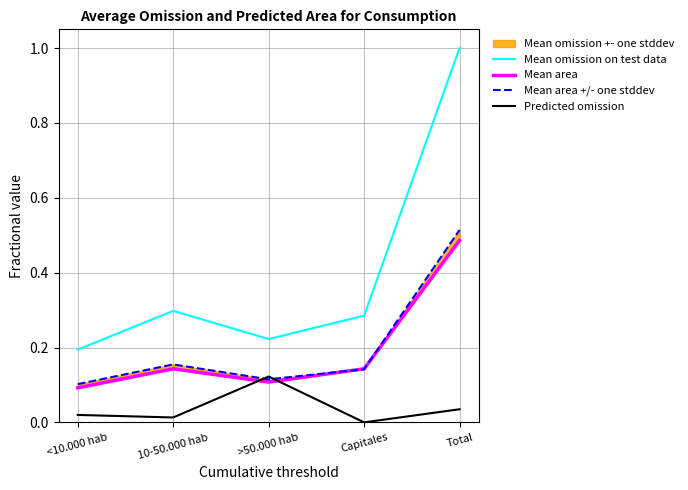

Reading left to right, transcribe all the data shown in this chart.

Mean omission on test data: 0.2	0.3	0.2	0.3	1.0
Mean area: 0.1	0.1	0.1	0.1	0.5
Mean area +/- one stddev: 0.1	0.2	0.1	0.1	0.5
Predicted omission: 0.0	0.0	0.1	0.0	0.0